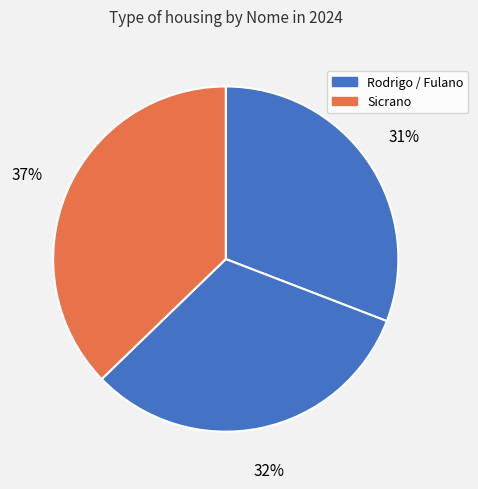

Rank the categories by value from highest to lowest.

Sicrano, Fulano, Rodrigo